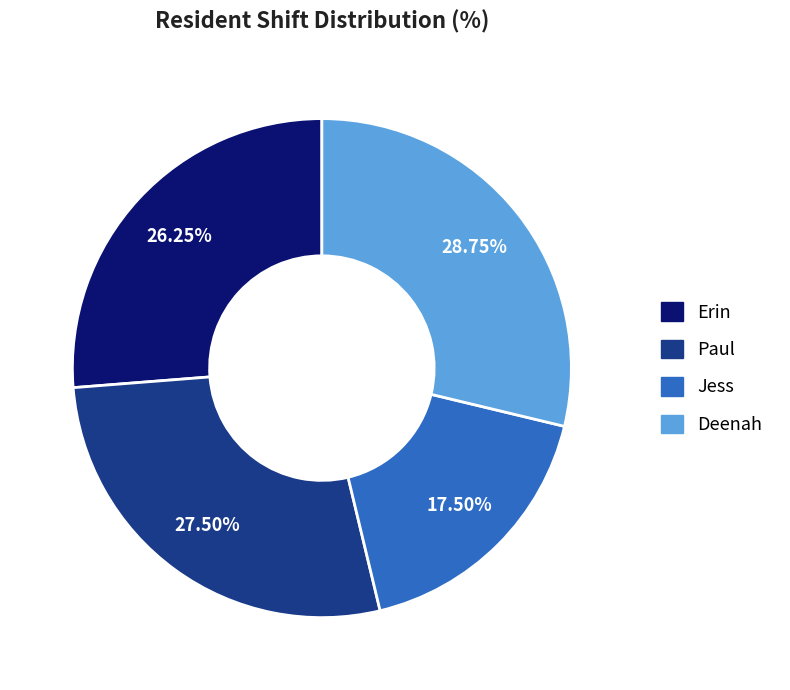

What is the smallest slice in the pie chart?

Jess